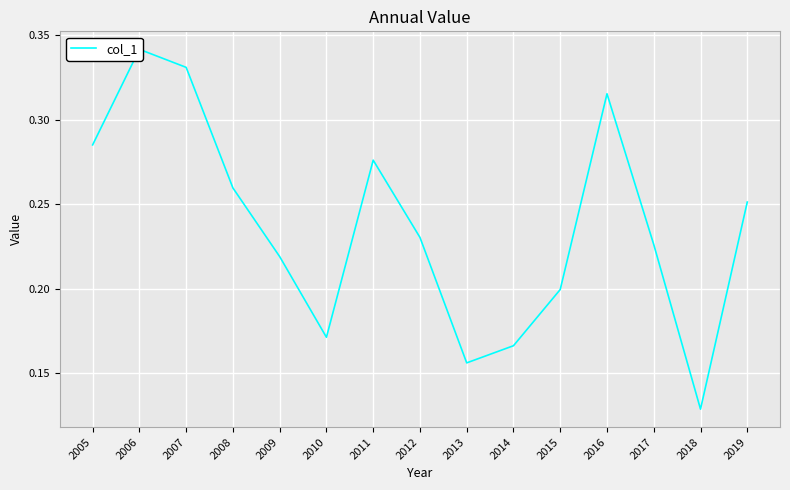

Between 2010 and 2019, which is larger?

2019